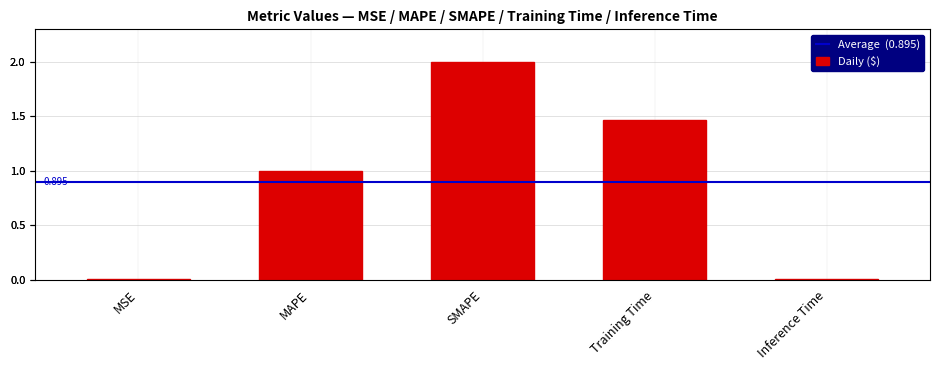

Rank the categories by value from highest to lowest.

SMAPE, Training Time, MAPE, Inference Time, MSE